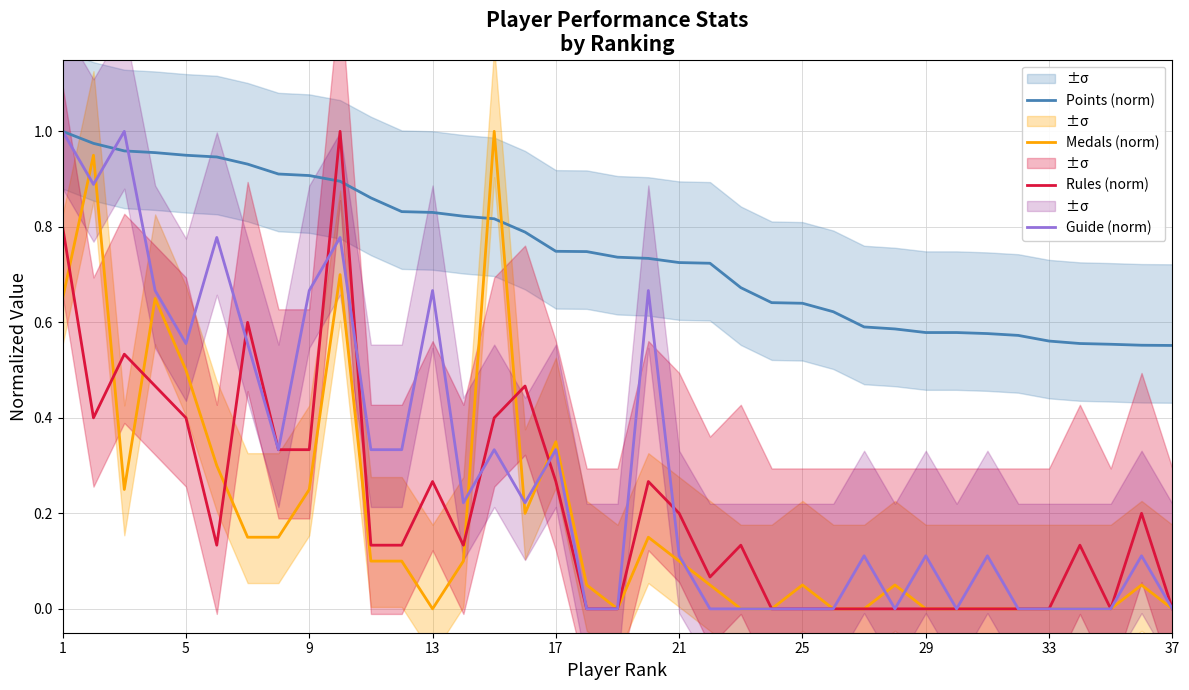

Which series has the largest total across all categories?

Points (norm)